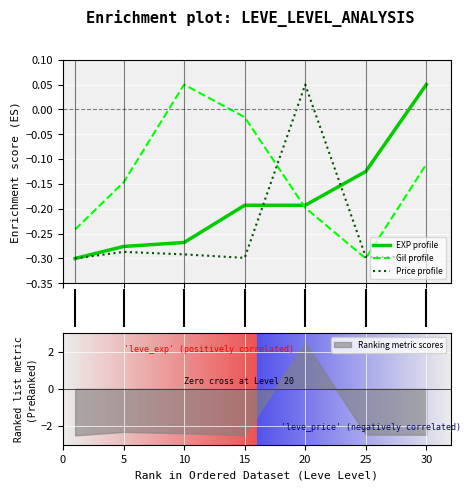

What is the total value across all series at 5?

-0.7